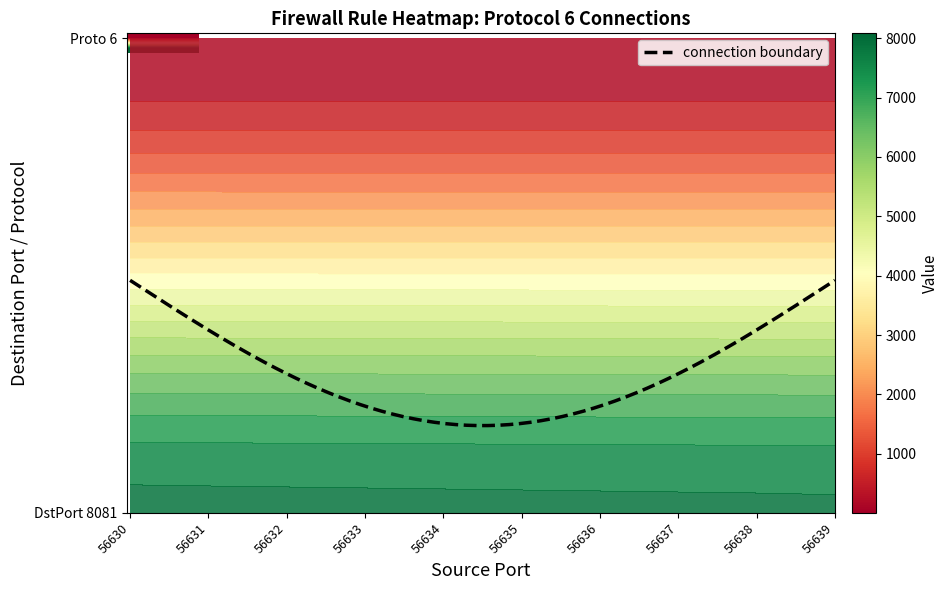

At which label is the value closest to 6?

56630